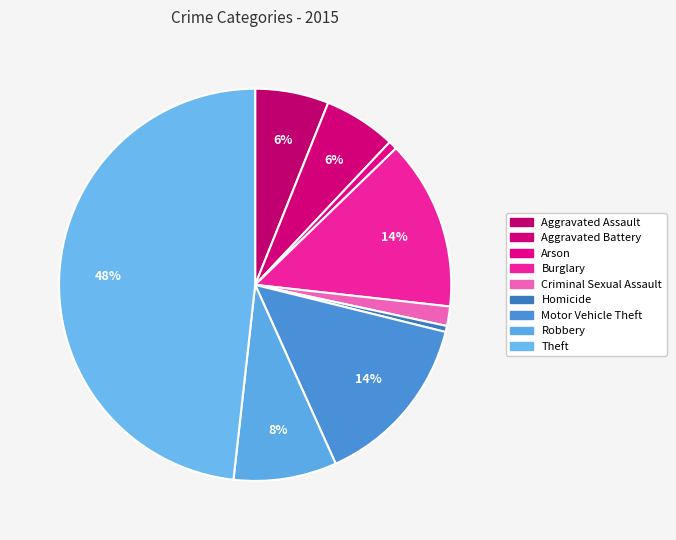

How many segments does this pie chart have?

9